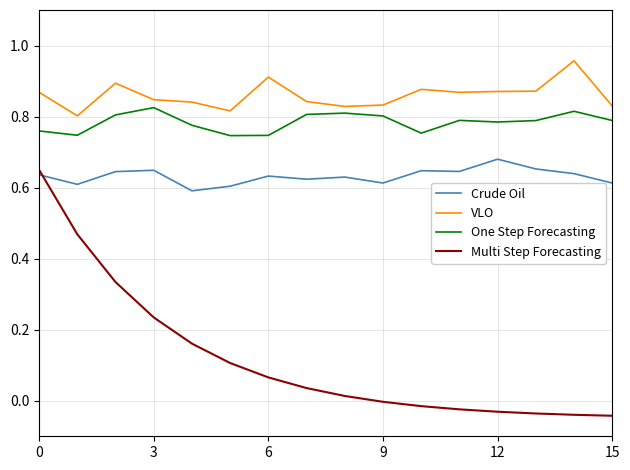

True or false: One Step Forecasting and VLO cross at least once.

False